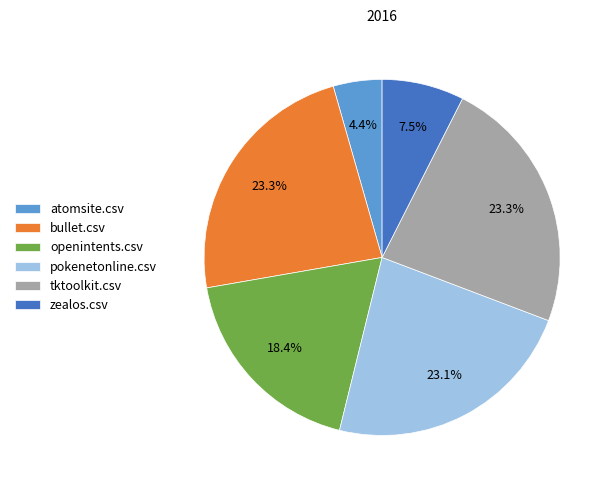

Does any single category account for the majority?

No